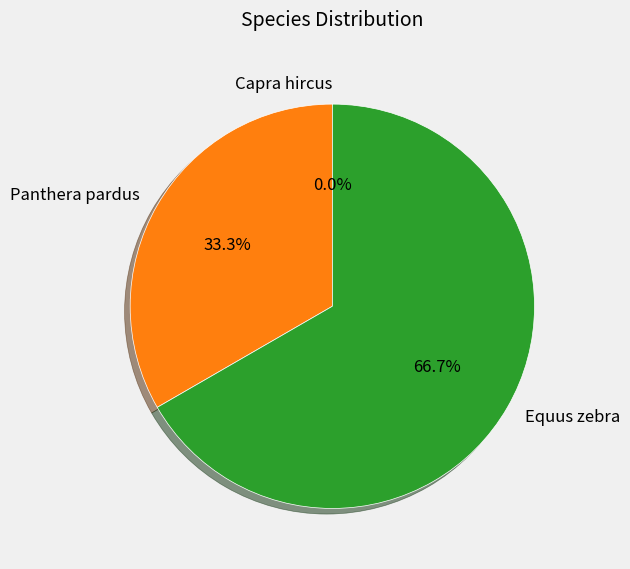

Do Equus zebra and Panthera pardus together represent more than half of the pie?

Yes